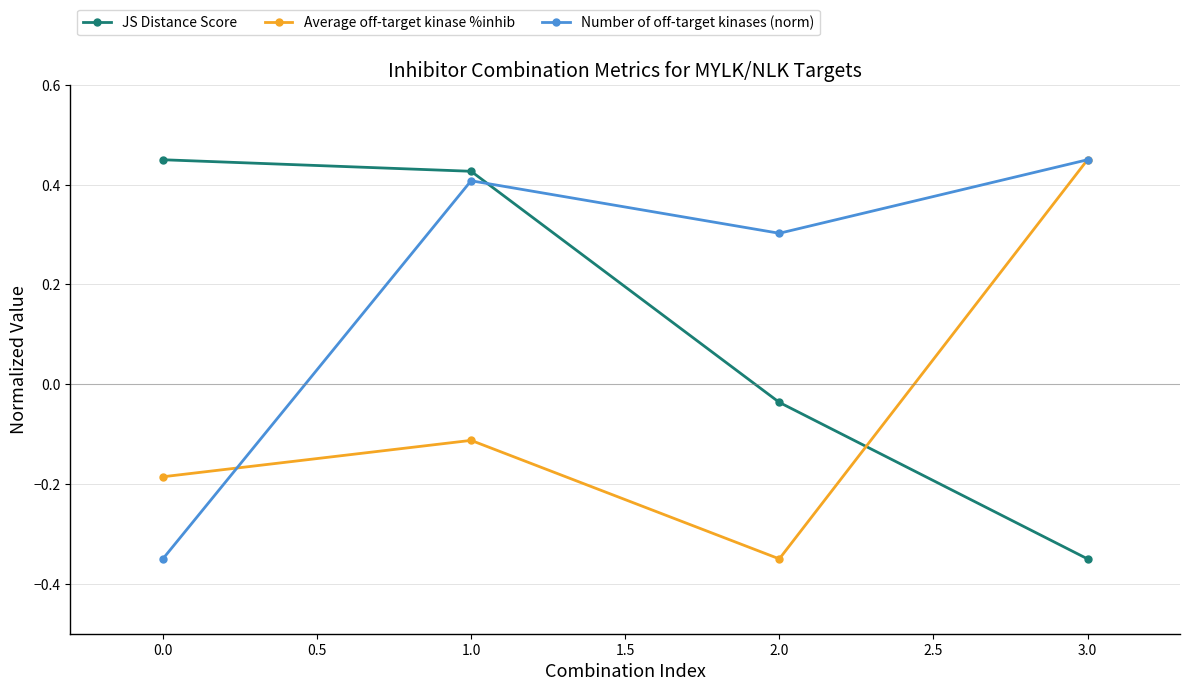

Where is Number of off-target kinases (norm) nearest to the value 0?

2.0